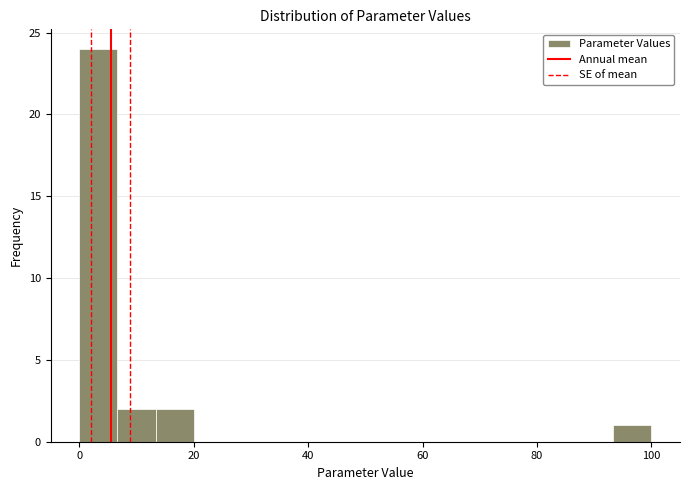

Read against the x-axis, roughly where is the centre of the tallest bar?

4